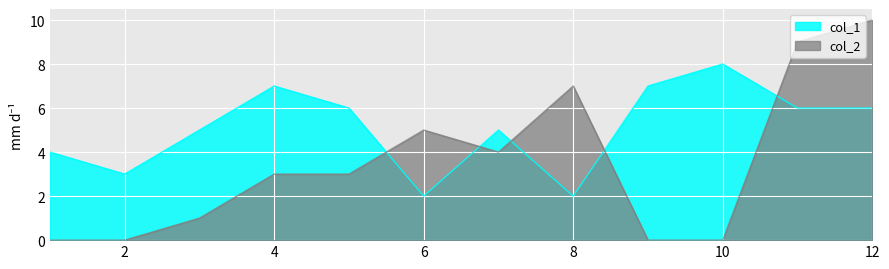

What is the value of the col_2 point at the 6th from the left?

5